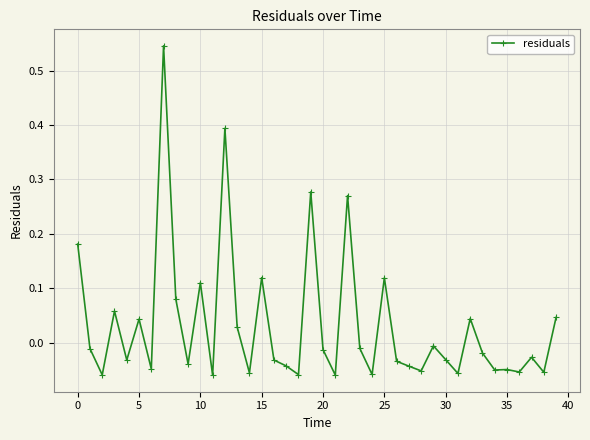

What is the difference between the maximum and minimum values?

0.6